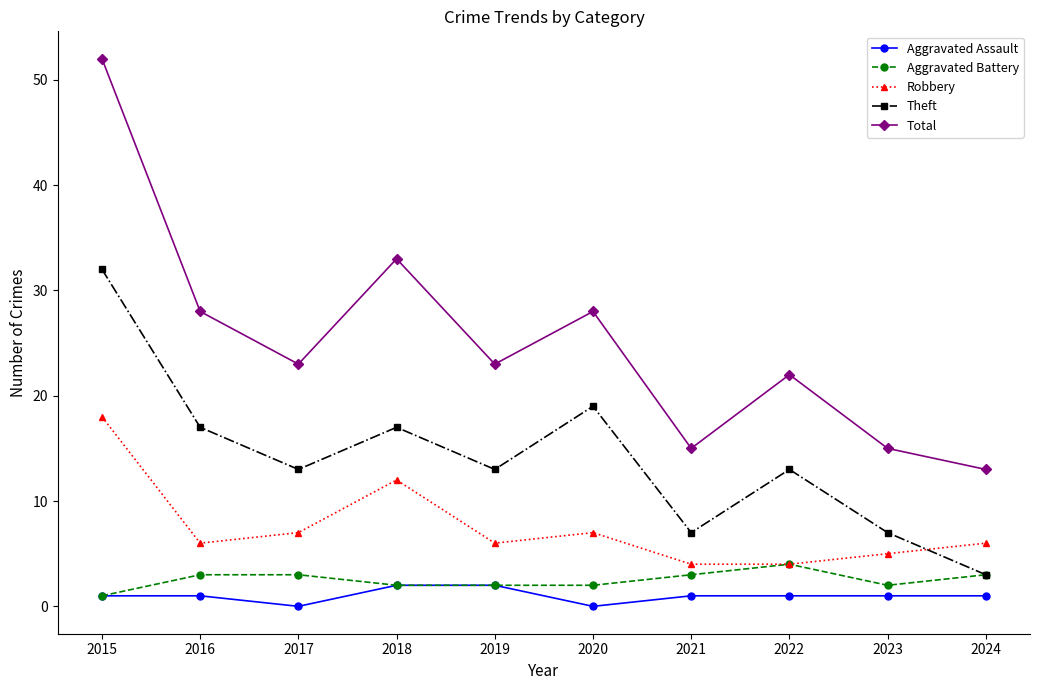

Where is the first local maximum for Theft?

2018